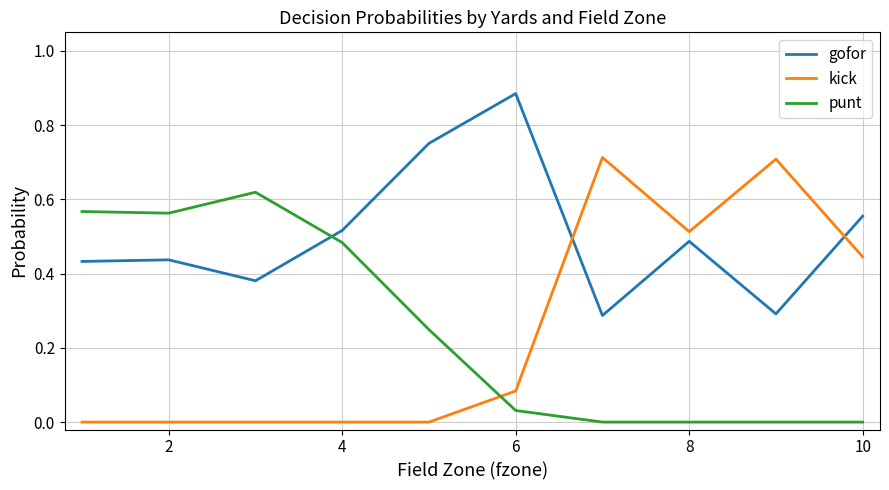

Which series has the widest spread of values?

kick